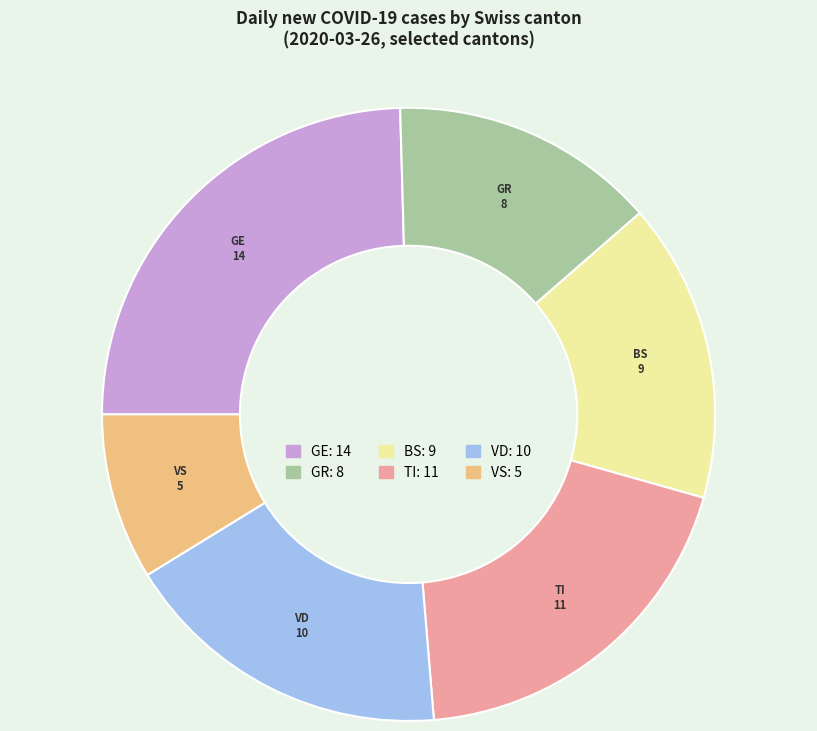

Combined, do VD and VS account for over 50%?

No